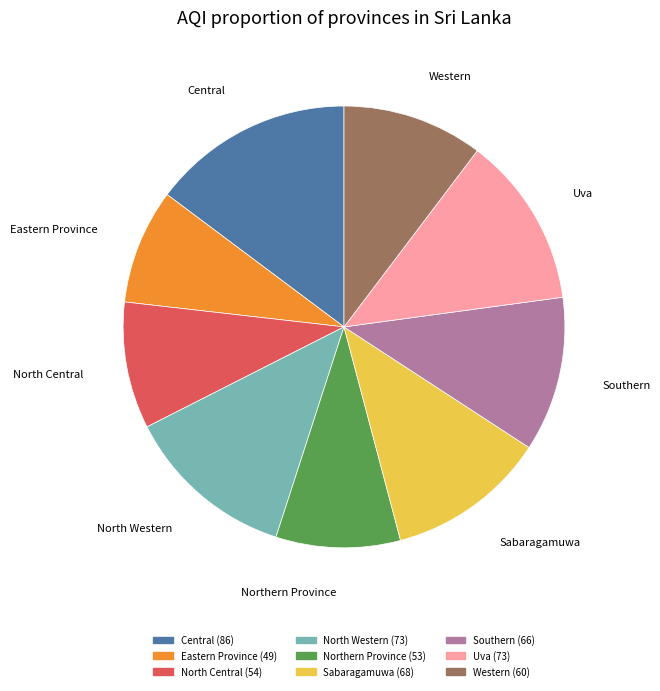

Which category has the biggest portion of the pie?

Central